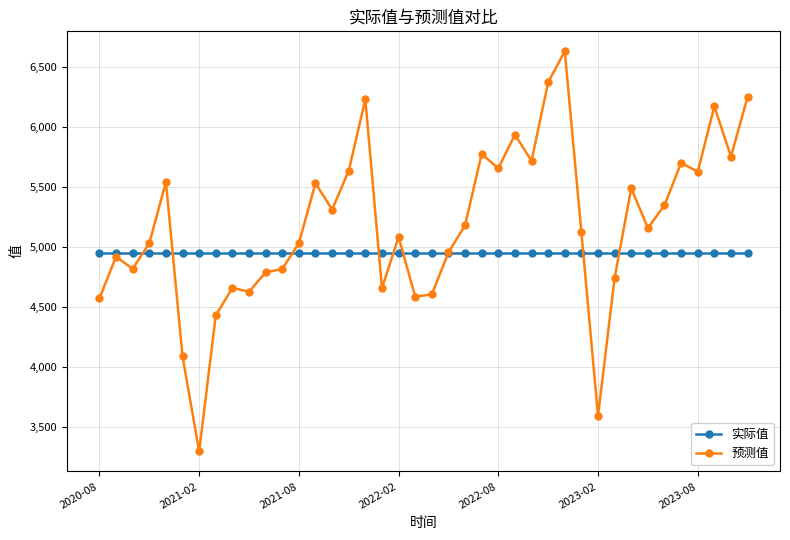

What is the minimum value shown in the chart?

3296.0